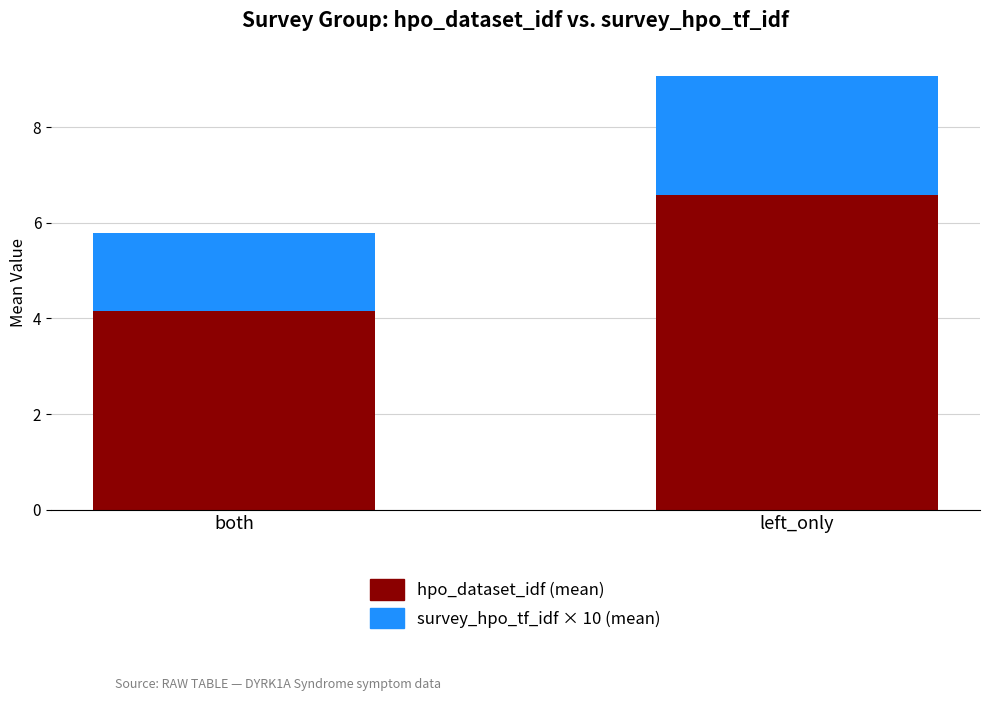

What is the lowest value of the hpo_dataset_idf (mean) series?

4.2